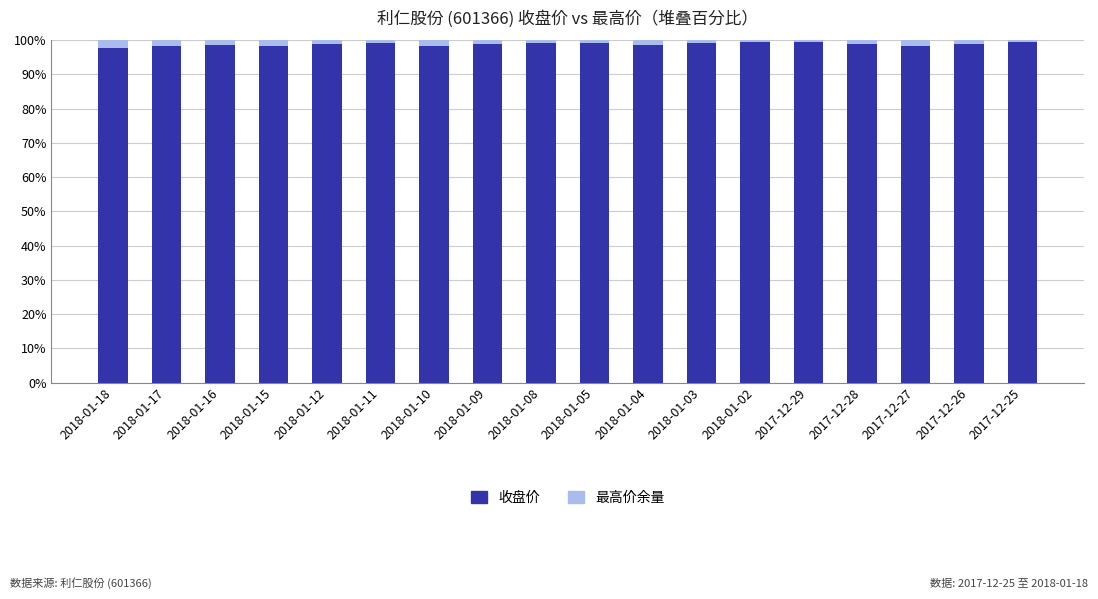

What is the minimum value for 收盘价?

97.8